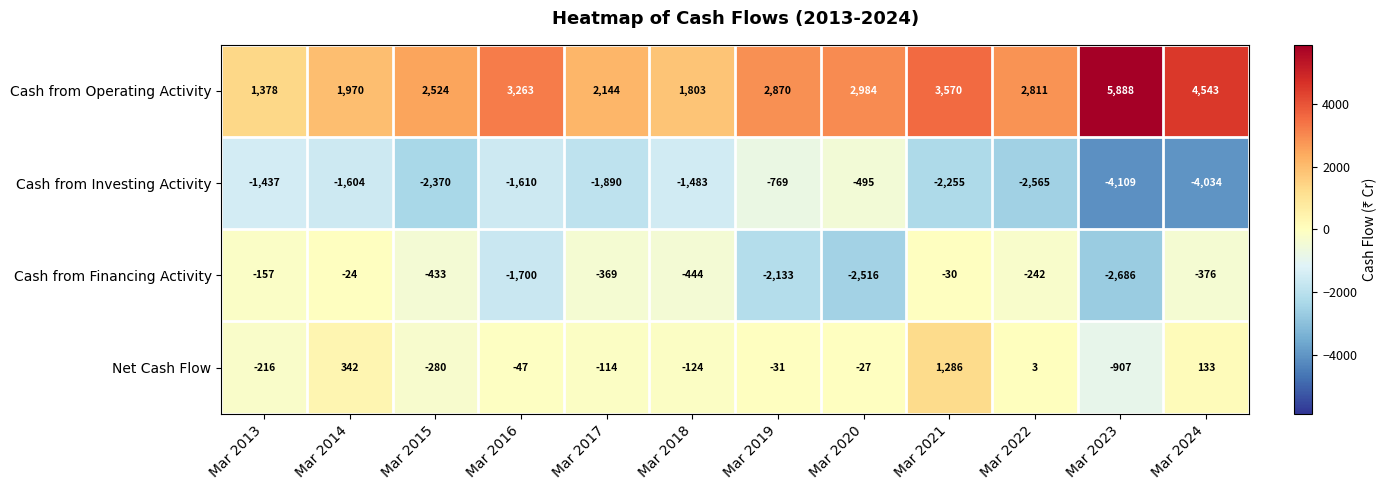

The value of Cash from Financing Activity at Mar 2017 is -482. True or false?

False